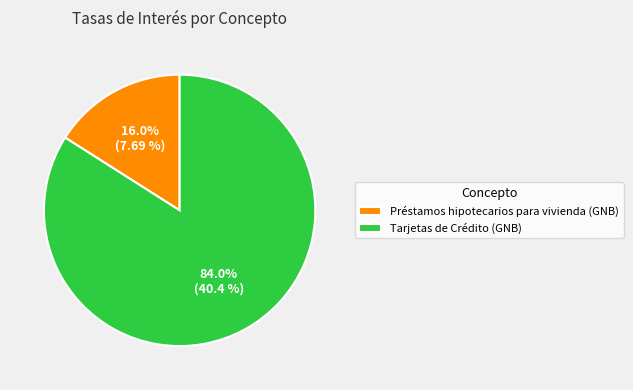

Which category accounts for the majority?

Tarjetas de Crédito (GNB)